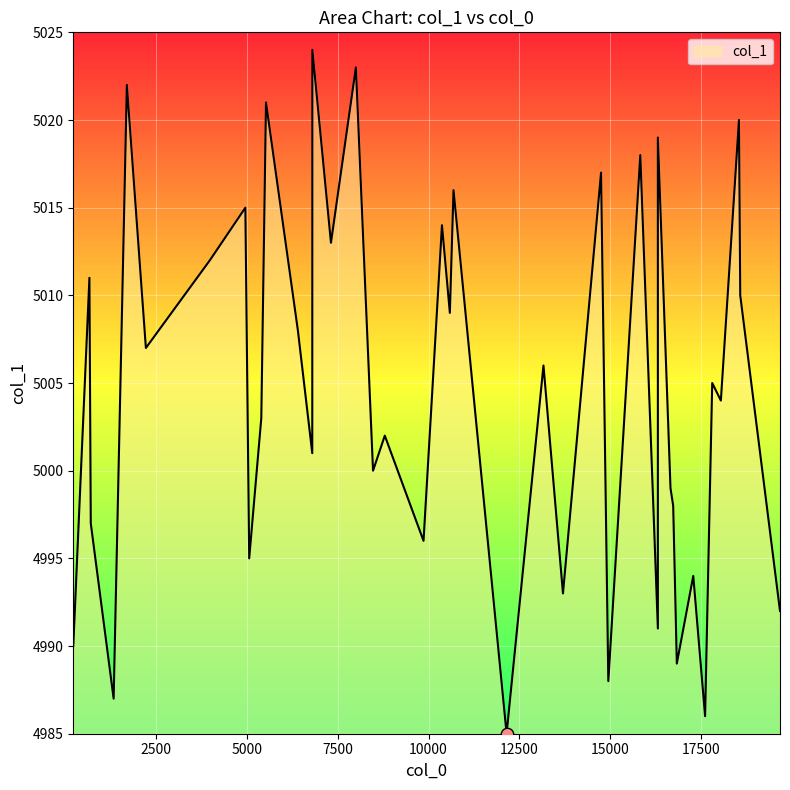

What is the change in value from 1327 to 1691?

+35